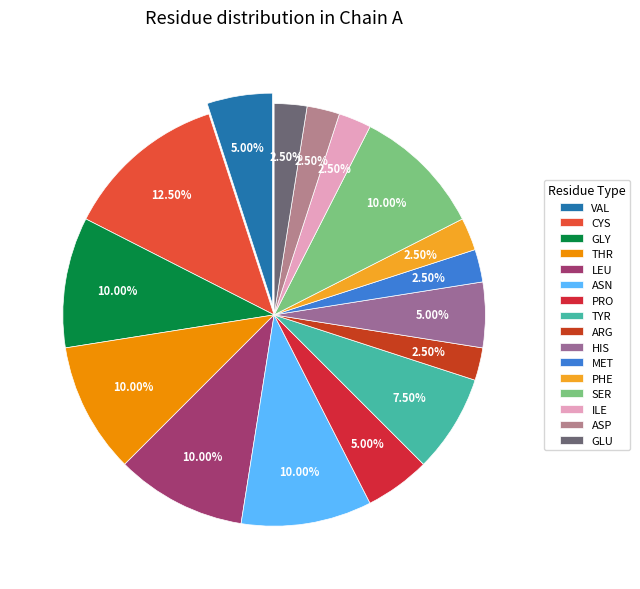

Count the number of slices in the pie.

16